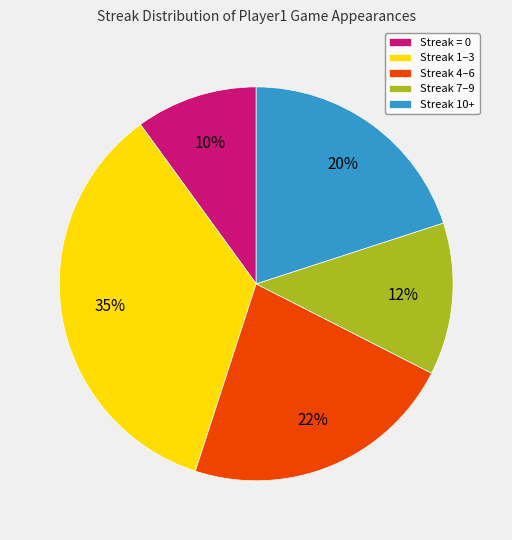

To the nearest percent, what is the average slice percentage?

20%